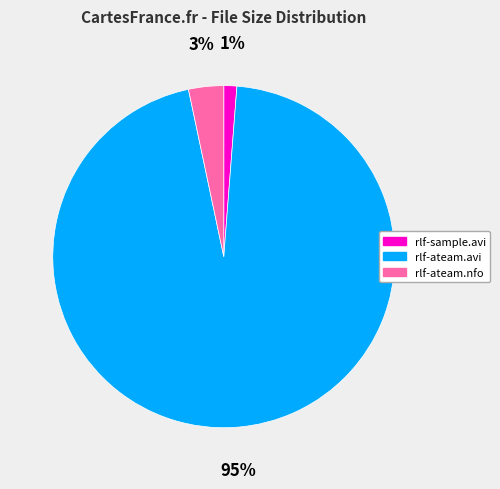

Is it true that rlf-sample.avi is 11% of the pie?

False